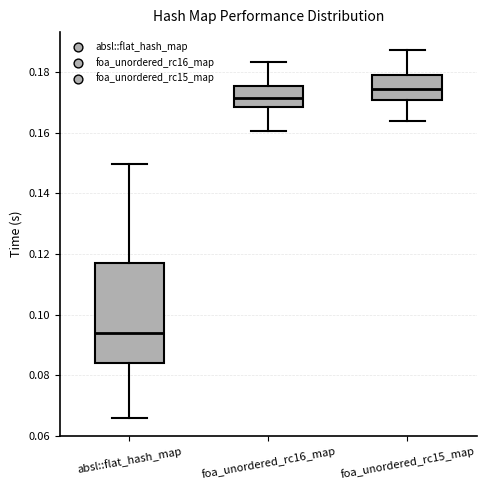

Reading left to right, transcribe this box plot: for each box, give where its median line is, the range the box spans, and where its two whiskers end, as read against the y-axis. The values are not printed on the chart, so give them approximately, as read against the axis.

absl::flat_hash_map: median 0.094, box 0.084 to 0.116, whiskers 0.066 to 0.150
foa_unordered_rc16_map: median 0.172, box 0.168 to 0.176, whiskers 0.160 to 0.184
foa_unordered_rc15_map: median 0.174, box 0.170 to 0.180, whiskers 0.164 to 0.188